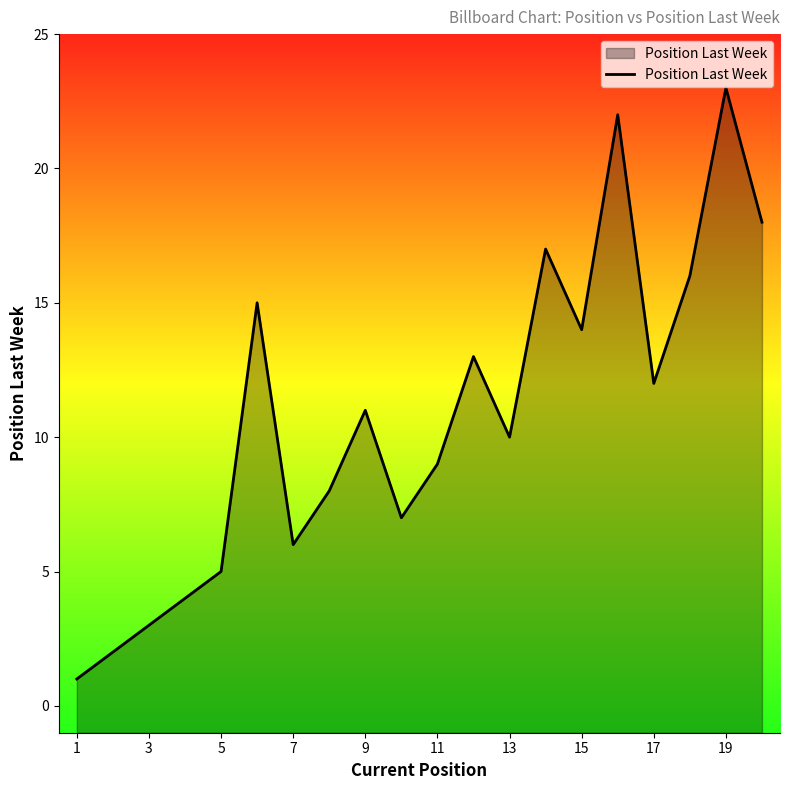

What is the value of the 17th point from the left?

12